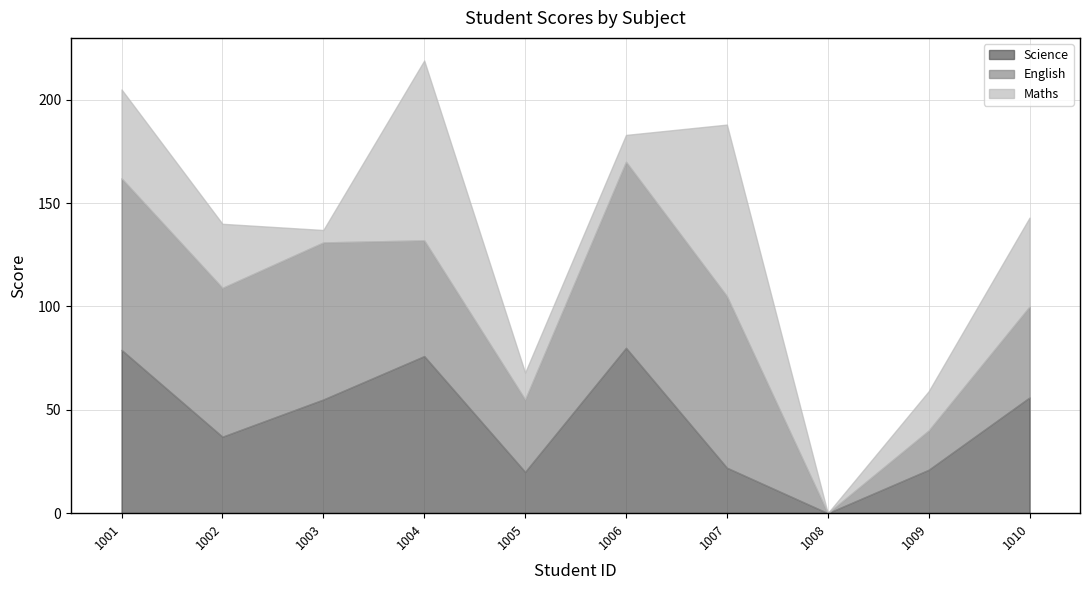

Which category has the lowest value across all series?

1008